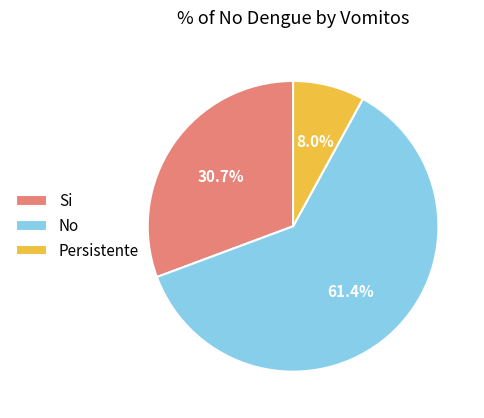

To the nearest percent, what portion does Persistente represent?

8%